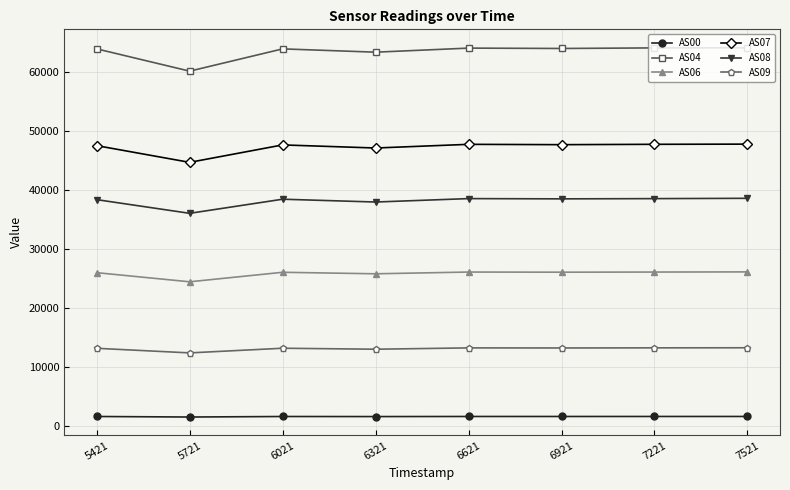

True or false: AS08 and AS07 intersect in this chart.

False